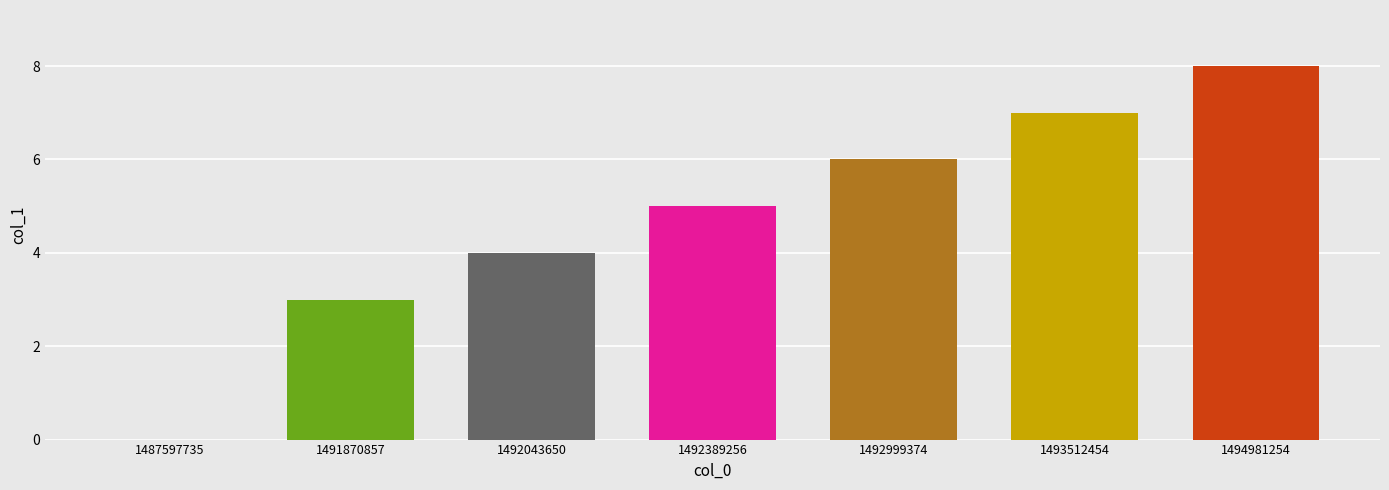

Which has a higher value, 1491870857 or 1492043650?

1492043650